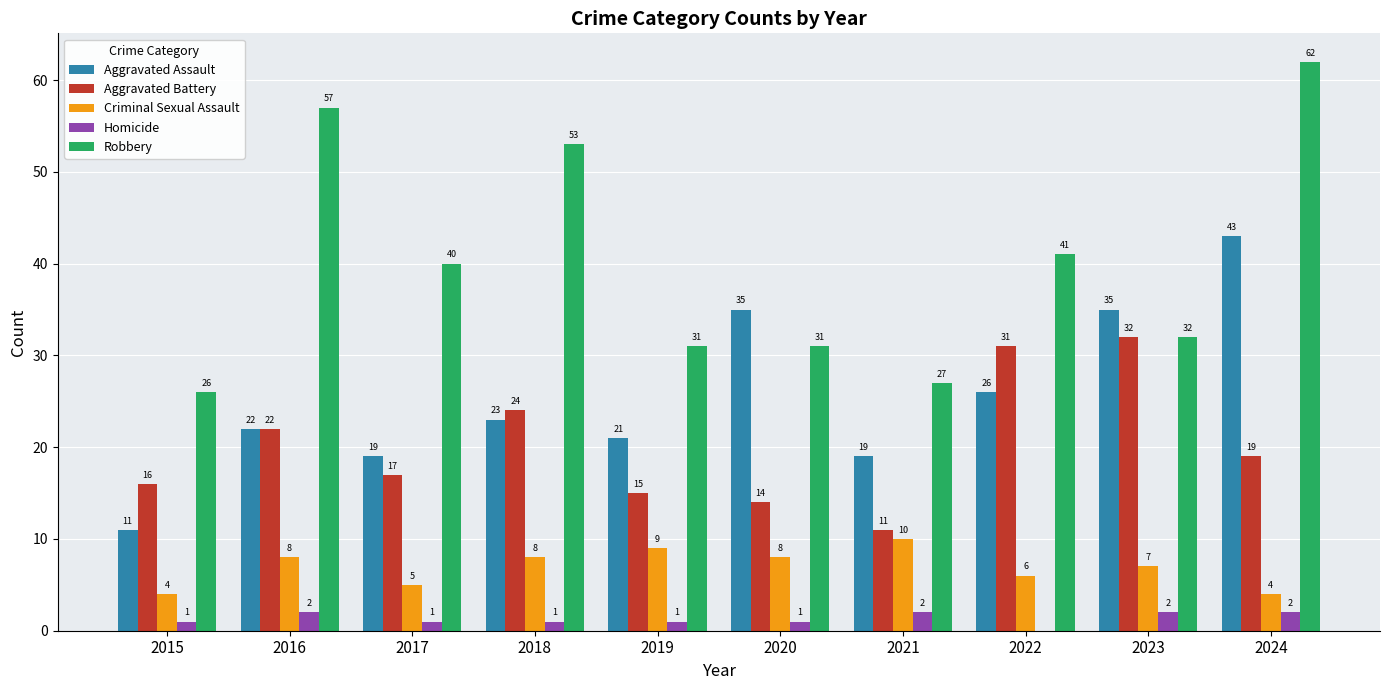

How many Criminal Sexual Assault values are between 5 and 8?

6